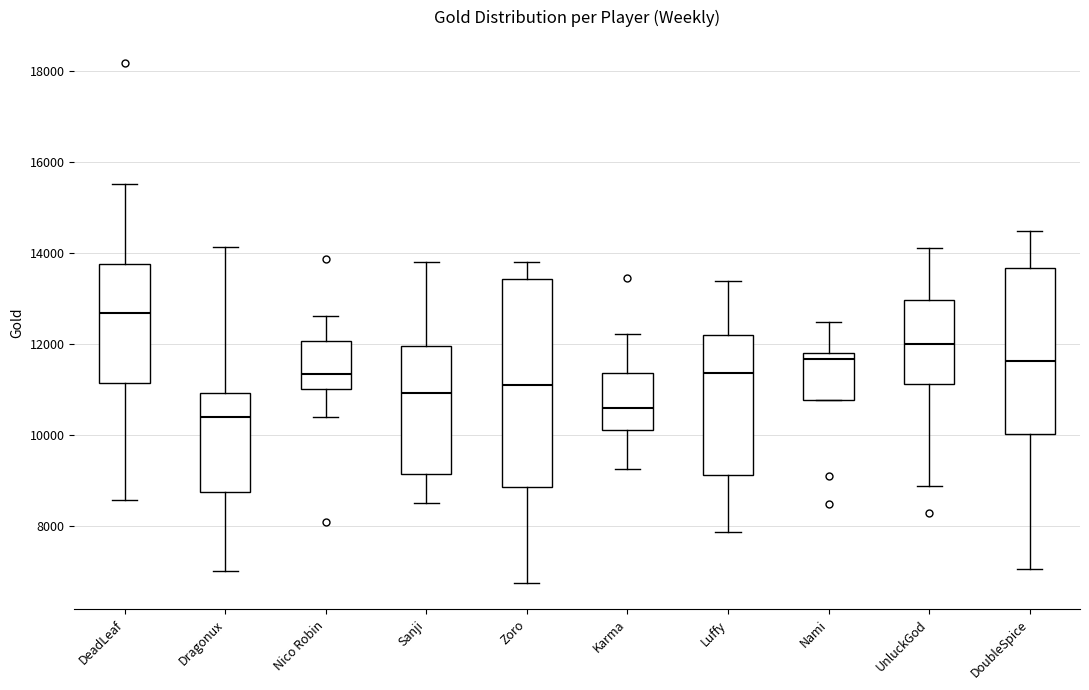

Reading left to right, transcribe this box plot: for each box, give where its median line is, the range the box spans, and where its two whiskers end, as read against the y-axis. The values are not printed on the chart, so give them approximately, as read against the axis.

DeadLeaf: median 12600, box 11200 to 13800, whiskers 8600 to 15600
Dragonux: median 10400, box 8800 to 11000, whiskers 7000 to 14200
Nico Robin: median 11400, box 11000 to 12000, whiskers 10400 to 12600
Sanji: median 11000, box 9200 to 12000, whiskers 8600 to 13800
Zoro: median 11000, box 8800 to 13400, whiskers 6800 to 13800
Karma: median 10600, box 10200 to 11400, whiskers 9200 to 12200
Luffy: median 11400, box 9200 to 12200, whiskers 7800 to 13400
Nami: median 11600, box 10800 to 11800, whiskers 10800 to 12400
UnluckGod: median 12000, box 11200 to 13000, whiskers 8800 to 14200
DoubleSpice: median 11600, box 10000 to 13600, whiskers 7000 to 14400